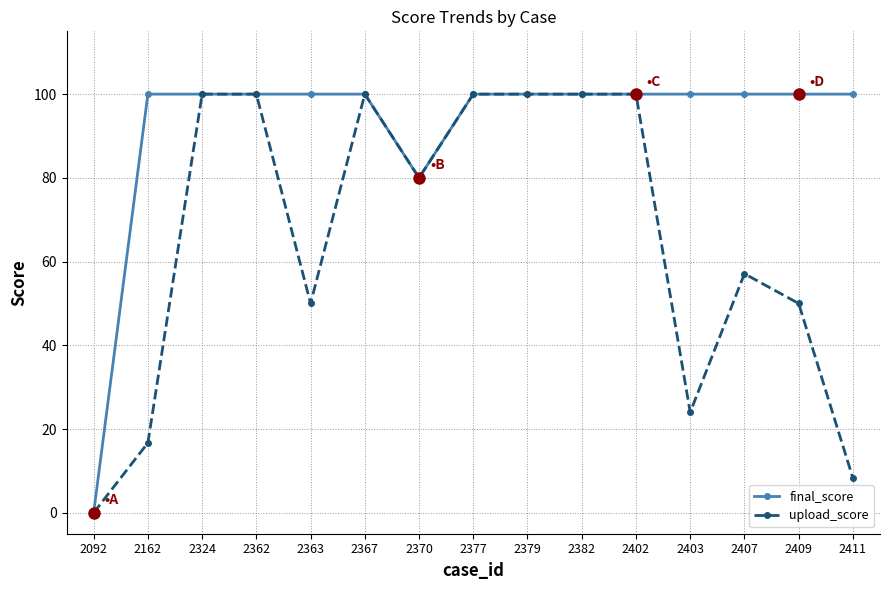

What is the highest value of the final_score series?

100.0